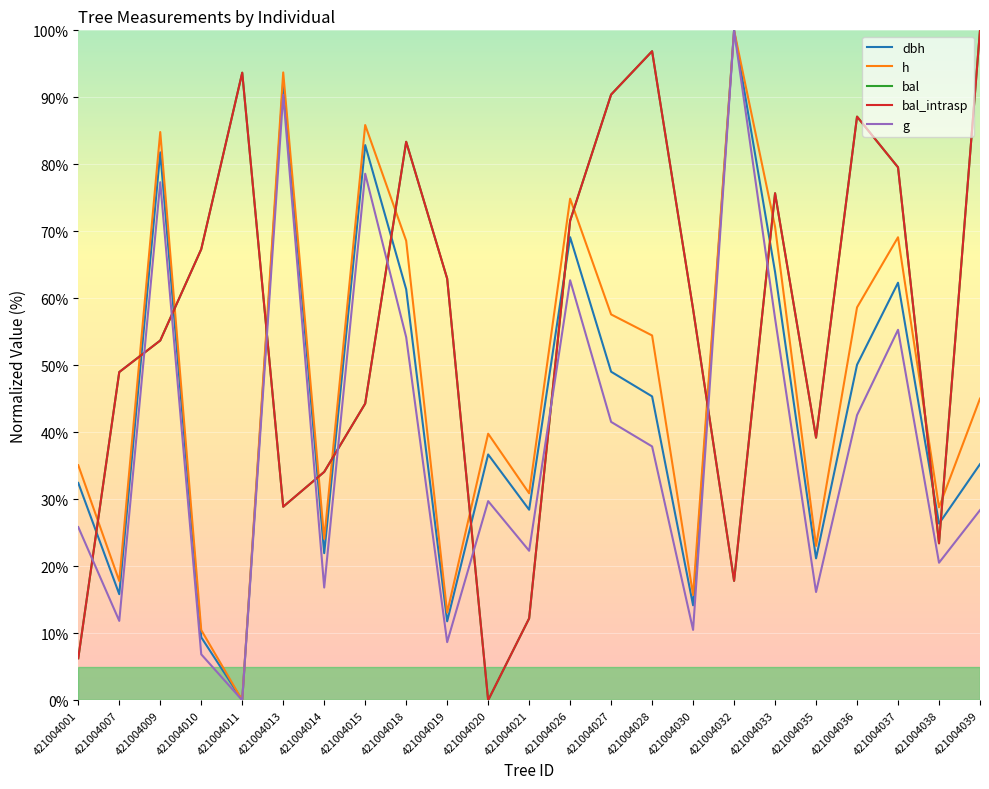

Reading left to right, what are all the values shown in this chart?

dbh: 421004001=32.4	421004007=15.8	421004009=81.8	421004010=9.4	421004011=0.0	421004013=92.5	421004014=22.0	421004015=82.9	421004018=61.3	421004019=11.8	421004020=36.7	421004021=28.4	421004026=69.1	421004027=49.0	421004028=45.4	421004030=14.2	421004032=100.0	421004033=63.9	421004035=21.2	421004036=50.1	421004037=62.3	421004038=26.4	421004039=35.2
h: 421004001=35.1	421004007=17.8	421004009=84.8	421004010=10.5	421004011=0.0	421004013=93.7	421004014=24.1	421004015=85.9	421004018=68.6	421004019=13.1	421004020=39.8	421004021=30.9	421004026=74.9	421004027=57.6	421004028=54.5	421004030=15.7	421004032=100.0	421004033=70.7	421004035=23.0	421004036=58.6	421004037=69.1	421004038=28.8	421004039=45.0
bal: 421004001=6.3	421004007=49.0	421004009=53.7	421004010=67.3	421004011=93.7	421004013=28.9	421004014=34.1	421004015=44.3	421004018=83.4	421004019=62.9	421004020=0.0	421004021=12.2	421004026=71.6	421004027=90.4	421004028=96.9	421004030=58.4	421004032=17.8	421004033=75.7	421004035=39.2	421004036=87.1	421004037=79.5	421004038=23.4	421004039=100.0
bal_intrasp: 421004001=6.3	421004007=49.0	421004009=53.7	421004010=67.3	421004011=93.7	421004013=28.9	421004014=34.1	421004015=44.3	421004018=83.4	421004019=62.9	421004020=0.0	421004021=12.2	421004026=71.6	421004027=90.4	421004028=96.9	421004030=58.4	421004032=17.8	421004033=75.7	421004035=39.2	421004036=87.1	421004037=79.5	421004038=23.4	421004039=100.0
g: 421004001=25.8	421004007=11.8	421004009=77.3	421004010=6.9	421004011=0.0	421004013=90.4	421004014=16.8	421004015=78.6	421004018=54.2	421004019=8.7	421004020=29.7	421004021=22.3	421004026=62.7	421004027=41.5	421004028=37.9	421004030=10.5	421004032=100.0	421004033=57.0	421004035=16.2	421004036=42.6	421004037=55.3	421004038=20.5	421004039=28.4